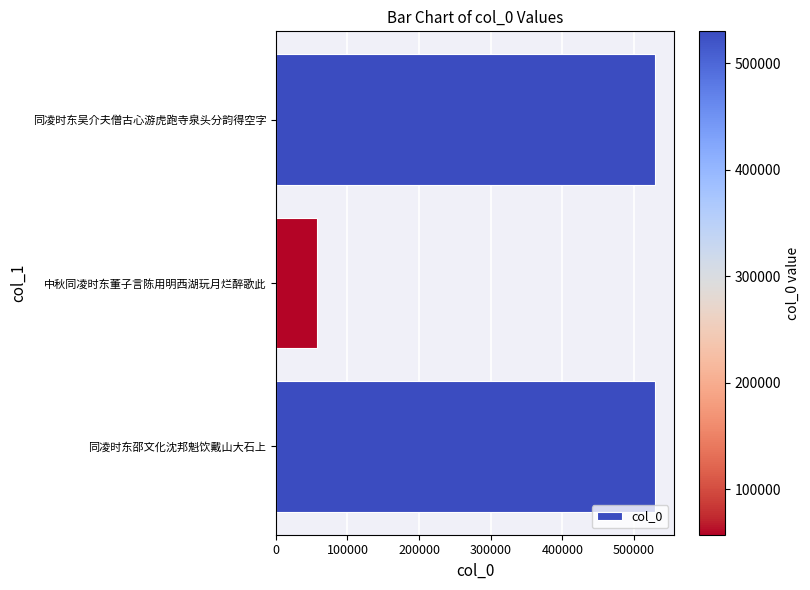

At which label is the value closest to 293684?

同凌时东吴介夫僧古心游虎跑寺泉头分韵得空字